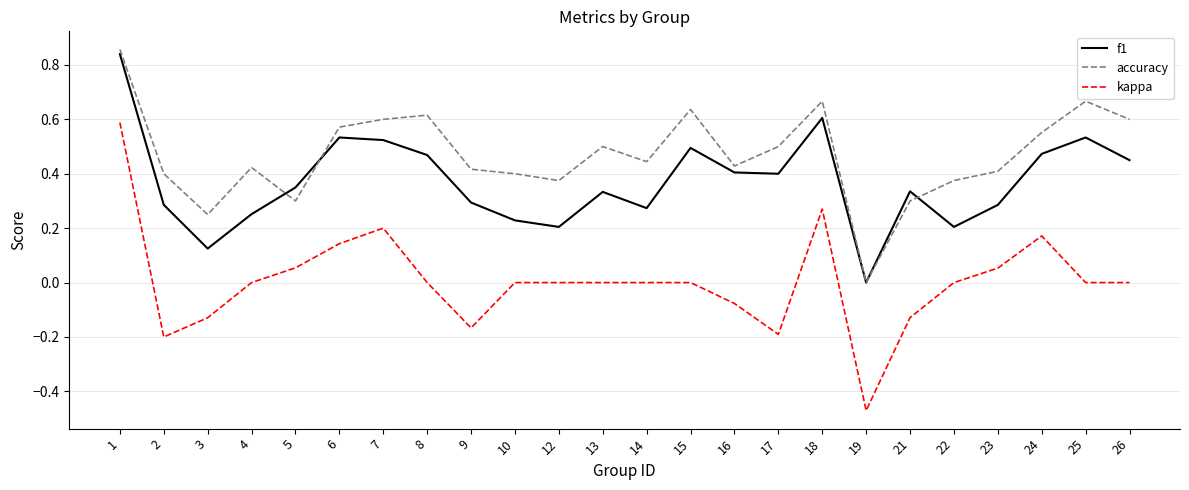

True or false: accuracy has a value of 0.6 at 6.

True